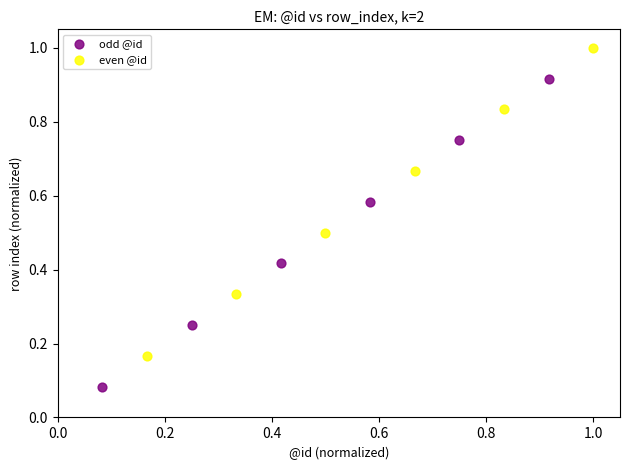

Which series contains the lowest Y value?

odd @id